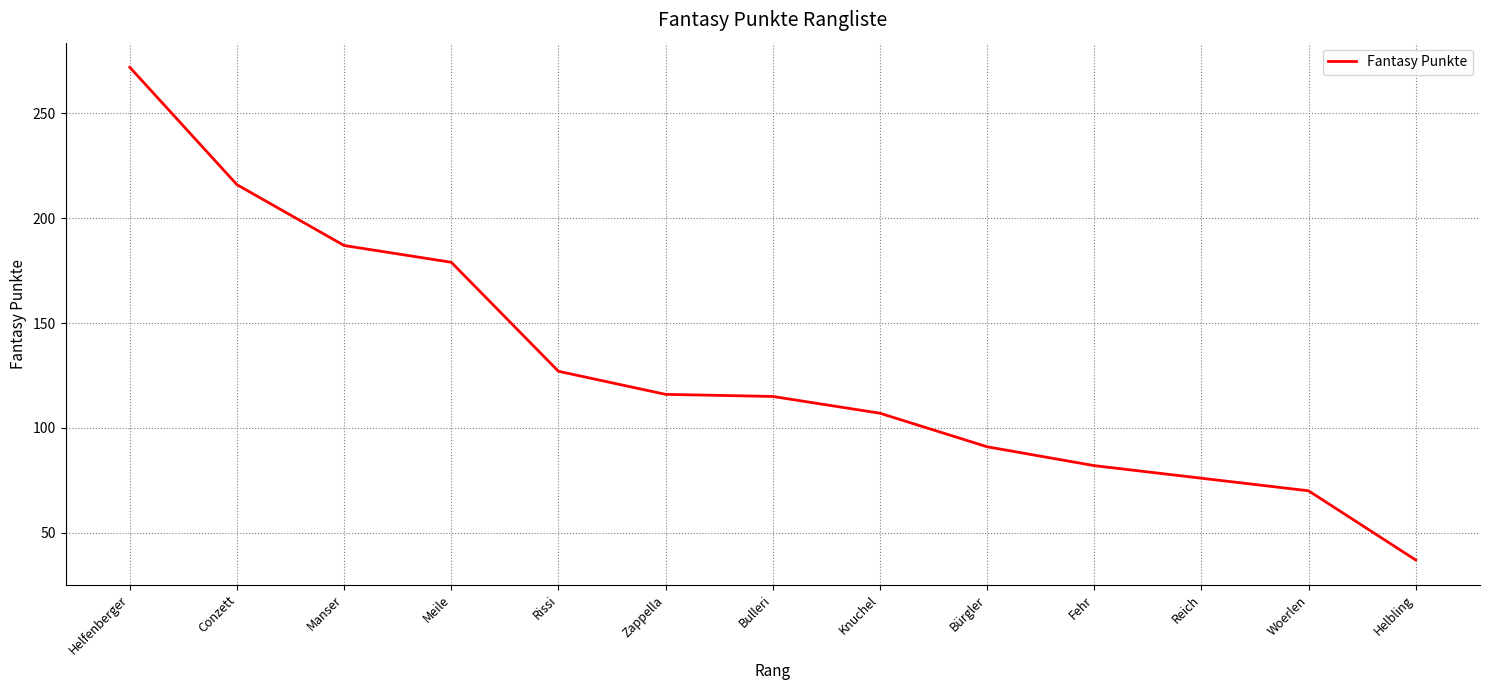

What position from the right is Bulleri?

7